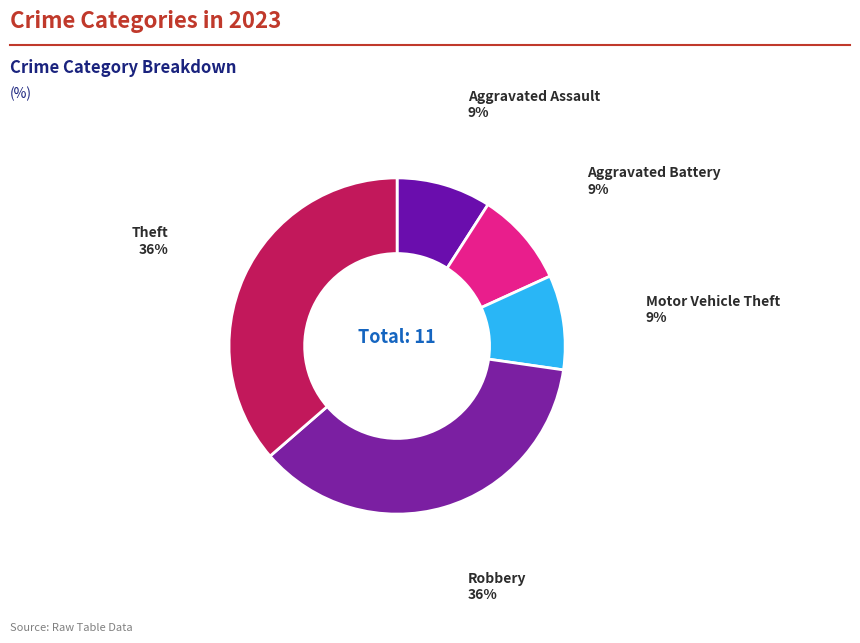

To the nearest percent, what is the average slice percentage?

20%